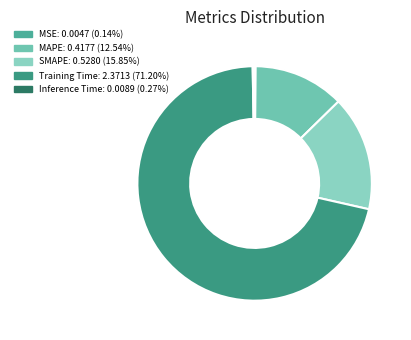

Which slice represents more than half of the pie?

Training Time